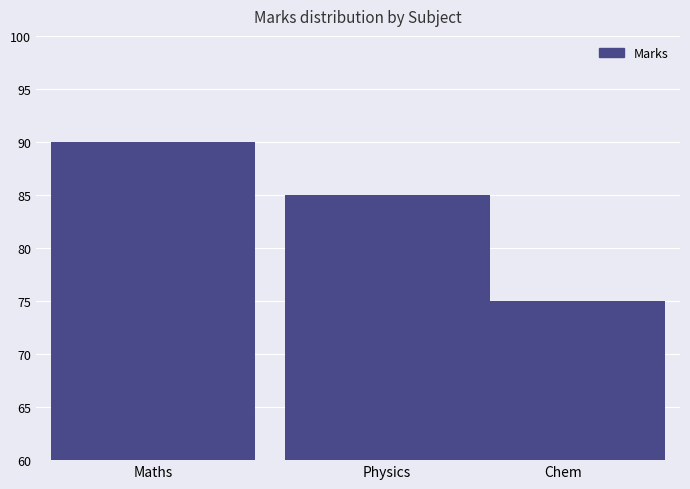

Does the chart contain any negative values?

No